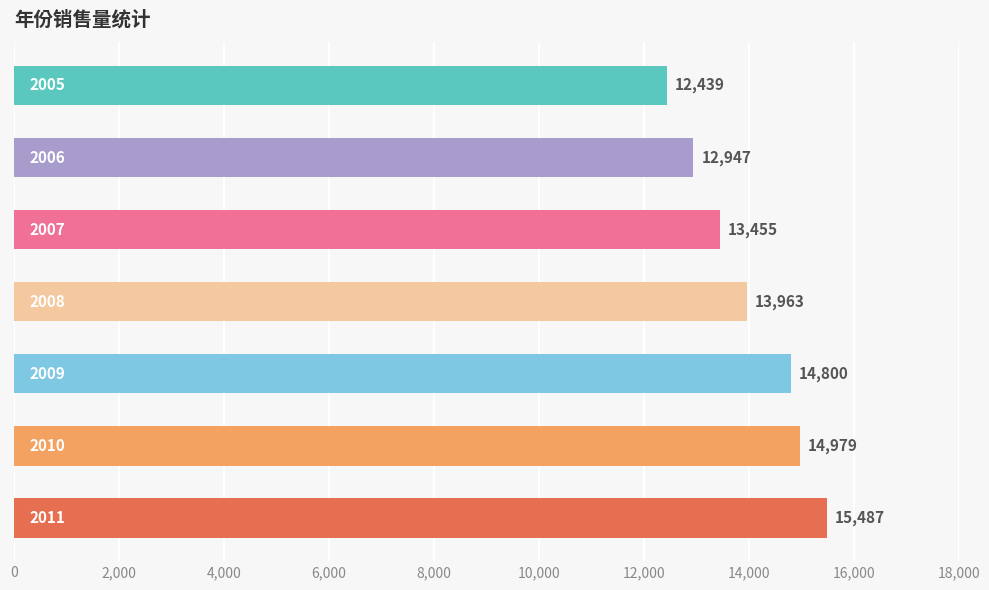

What is the value of the 1st bar from the top?

12439